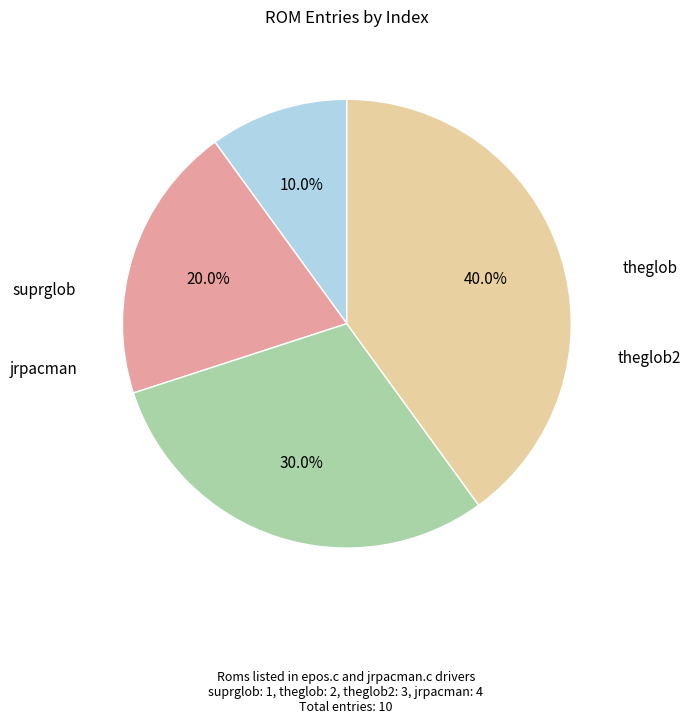

What is the total percentage of suprglob and theglob2?

40.0%